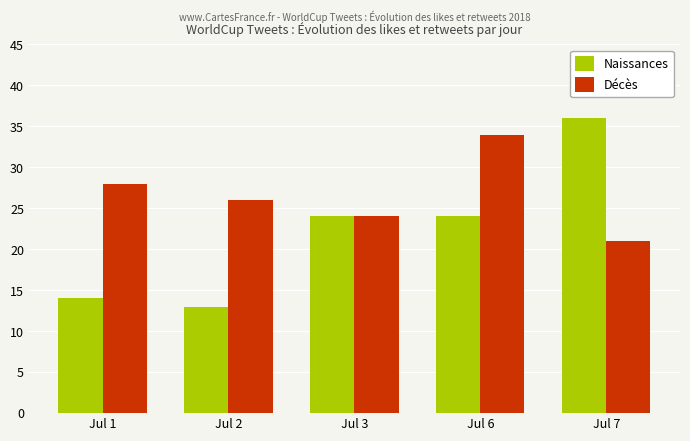

What is the difference between the highest and lowest values at Jul 2?

13